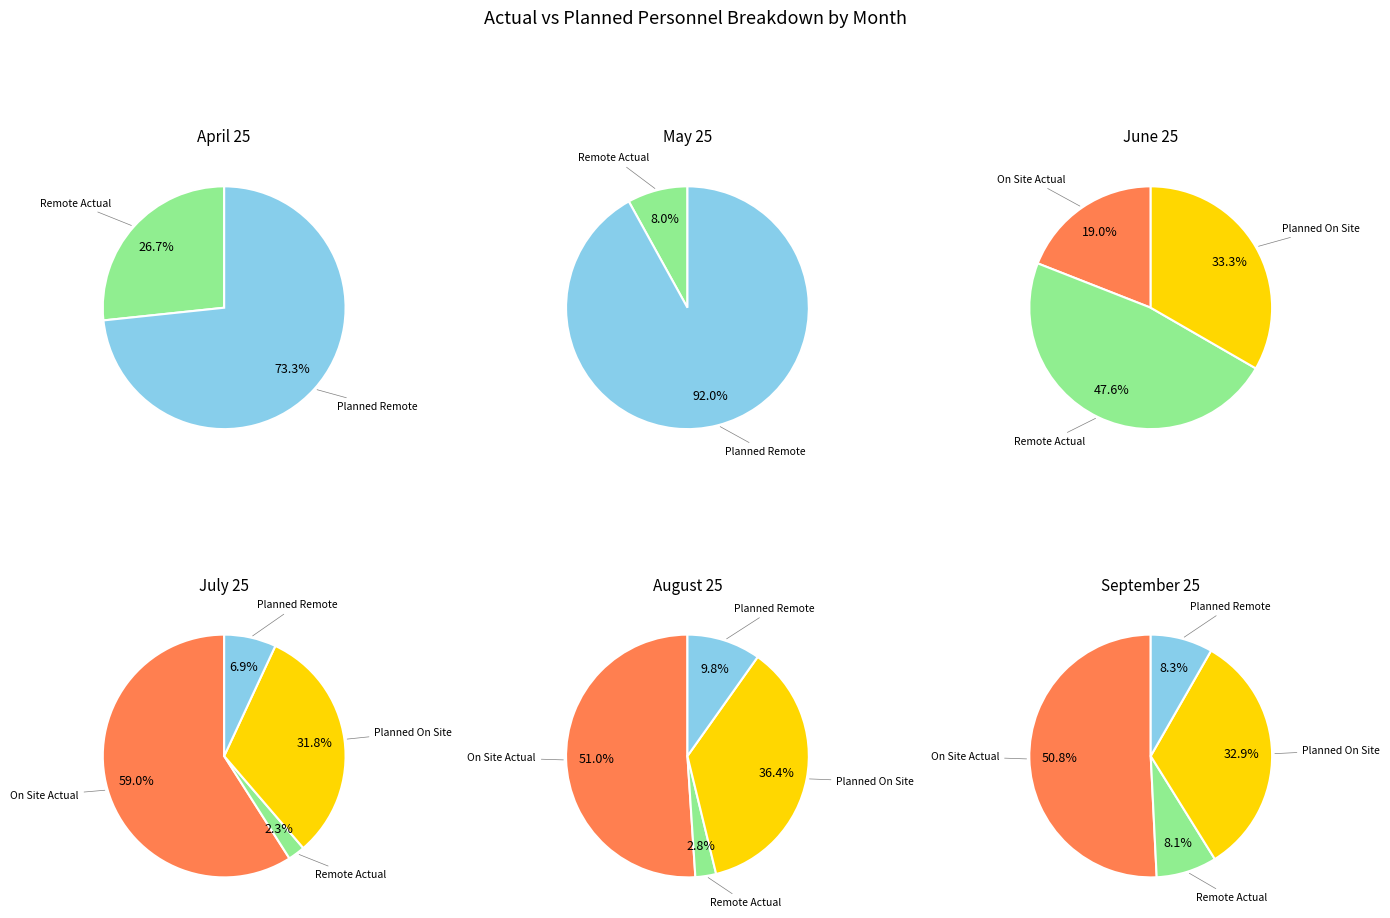

How much of the chart is everything except July 26?

100.0%